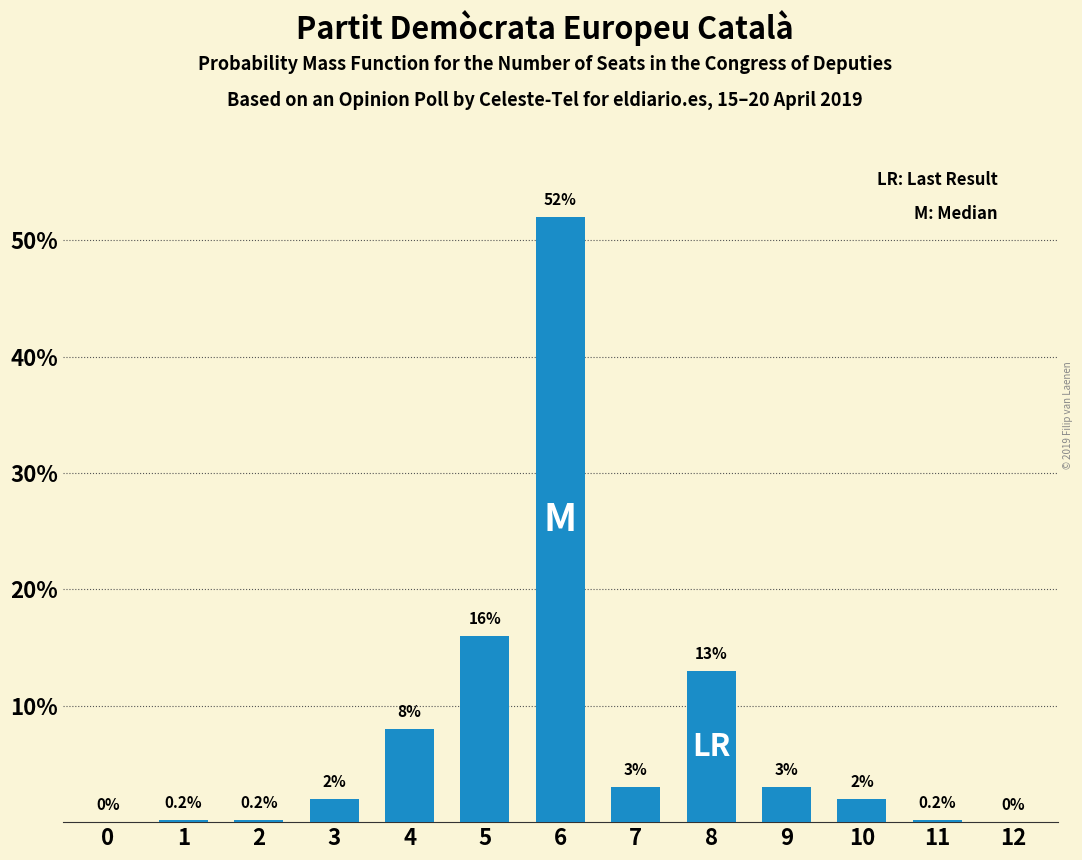

Reading right to left, list all the values displayed in this chart.

12=0.0	11=0.2	10=2.0	9=3.0	8=13.0	7=3.0	6=52.0	5=16.0	4=8.0	3=2.0	2=0.2	1=0.2	0=0.0